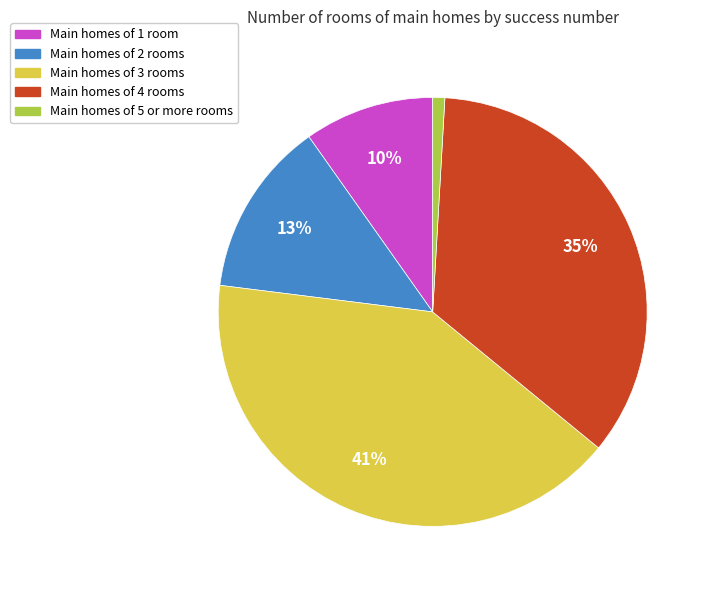

To the nearest percent, what is the difference between the largest and smallest slice percentages?

40%